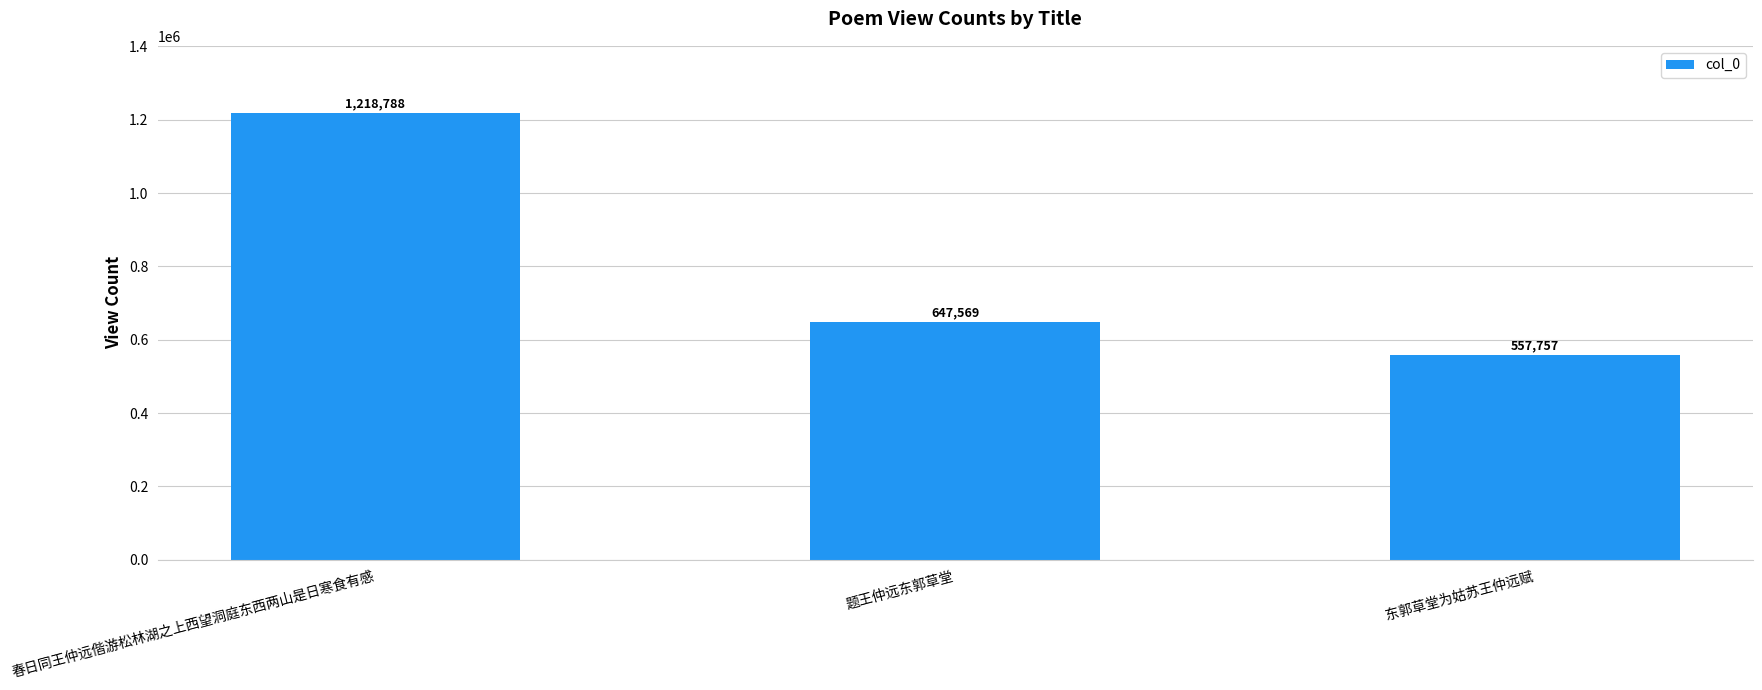

Count the number of categories in the chart.

3